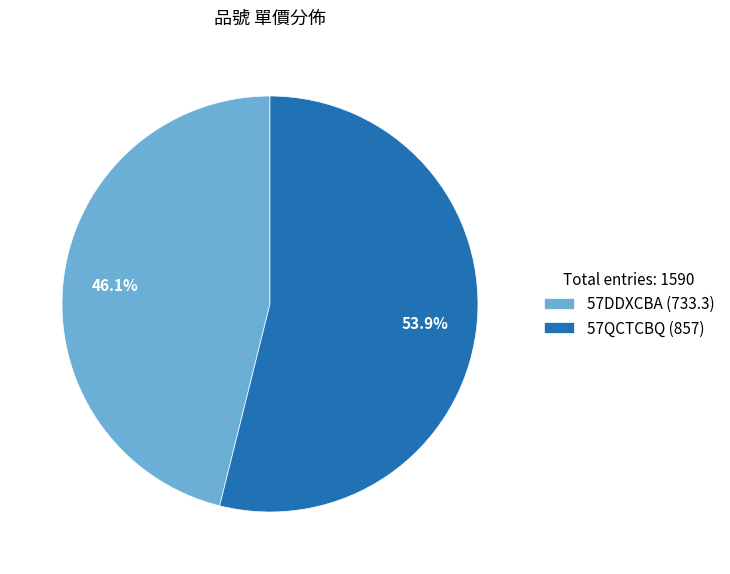

Count the number of slices in the pie.

2